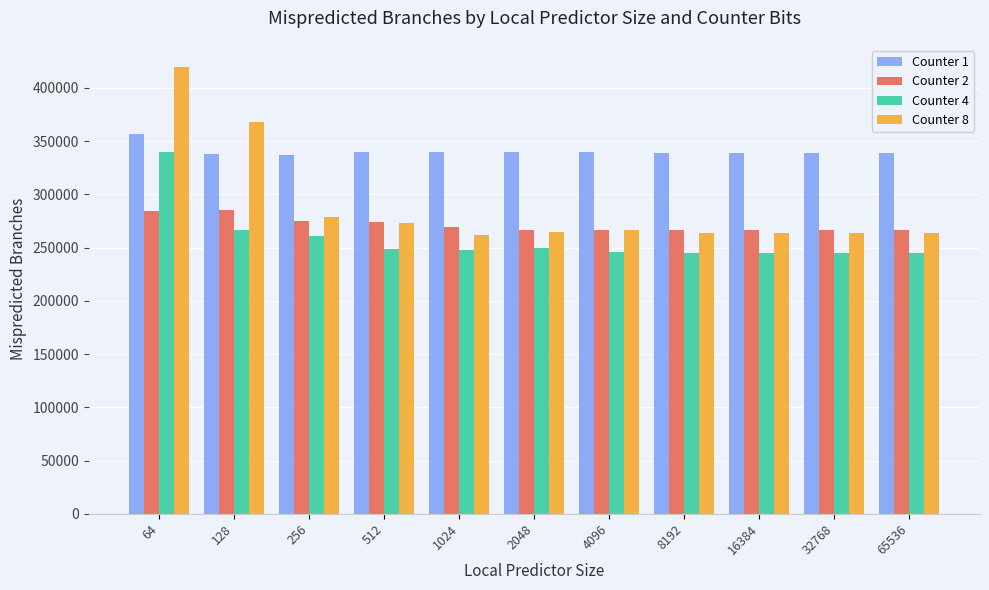

How many values in the Counter 1 series are below 339254?

5